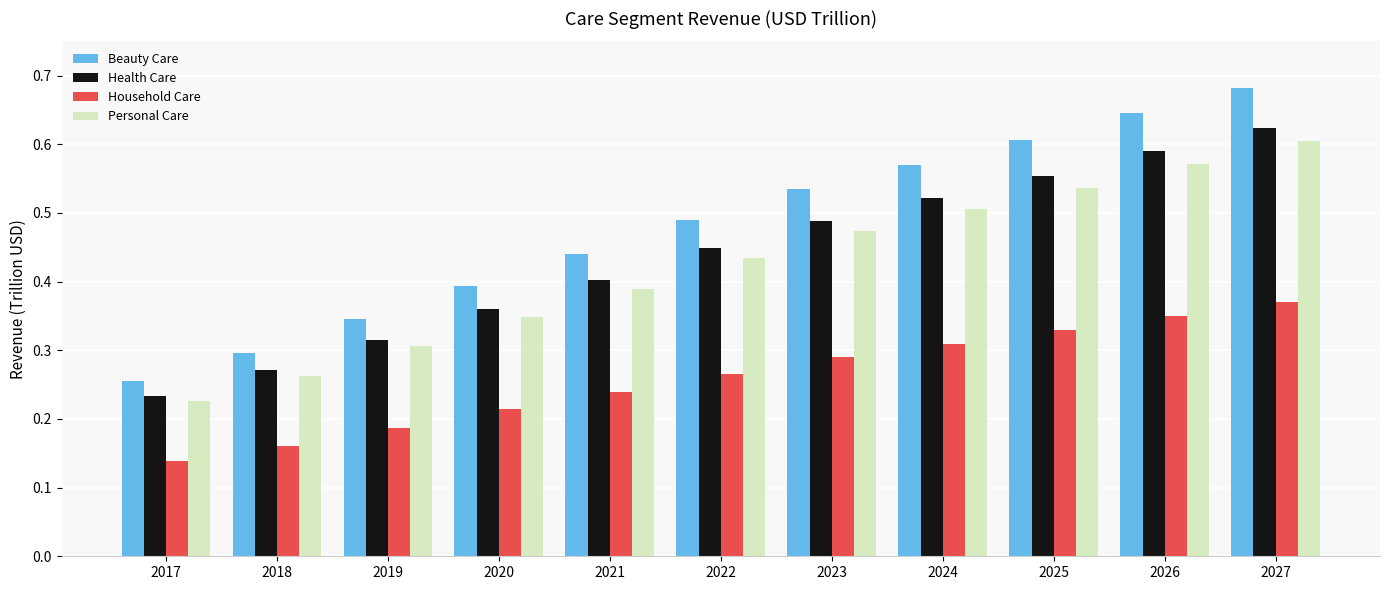

Which series changed the most between 2020 and 2027?

Beauty Care